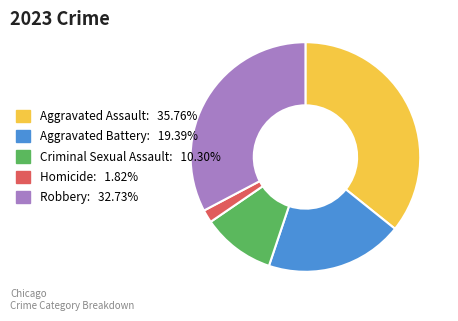

Does Criminal Sexual Assault account for over 50% of the chart?

No